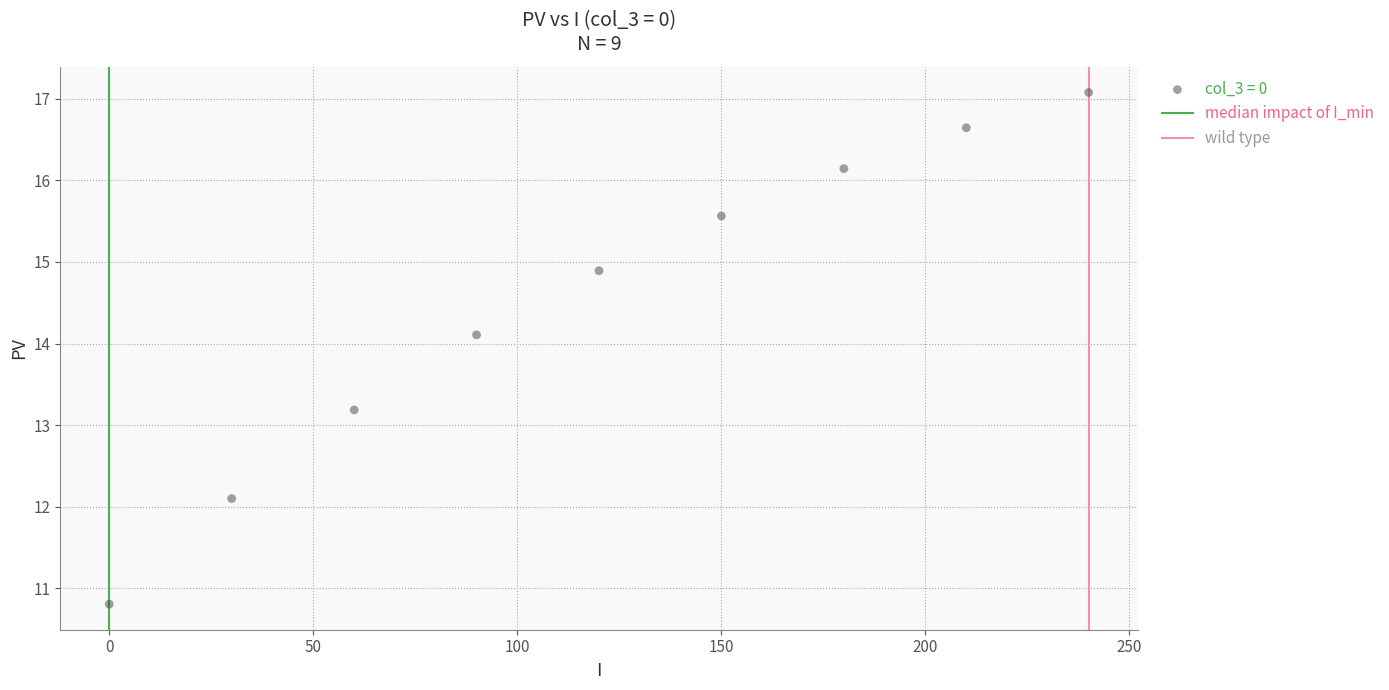

What is the range of Y values (max minus min)?

6.3